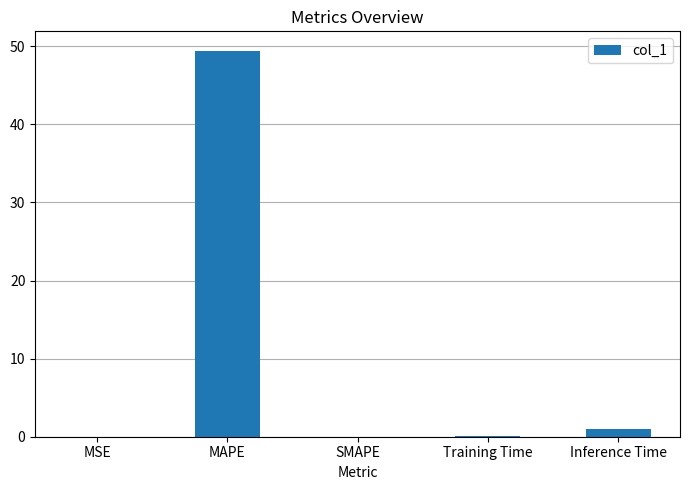

Which has a higher value, MAPE or SMAPE?

MAPE